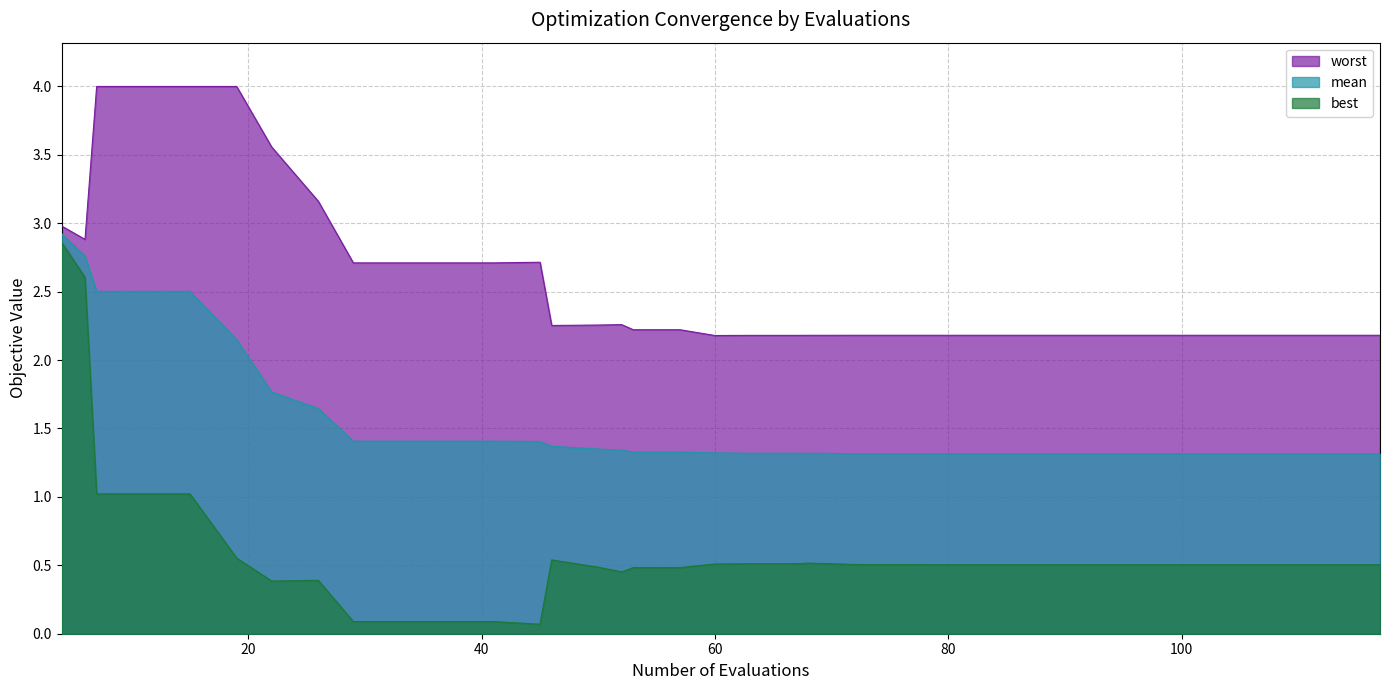

The best series shows 0.5 at 63. True or false?

True